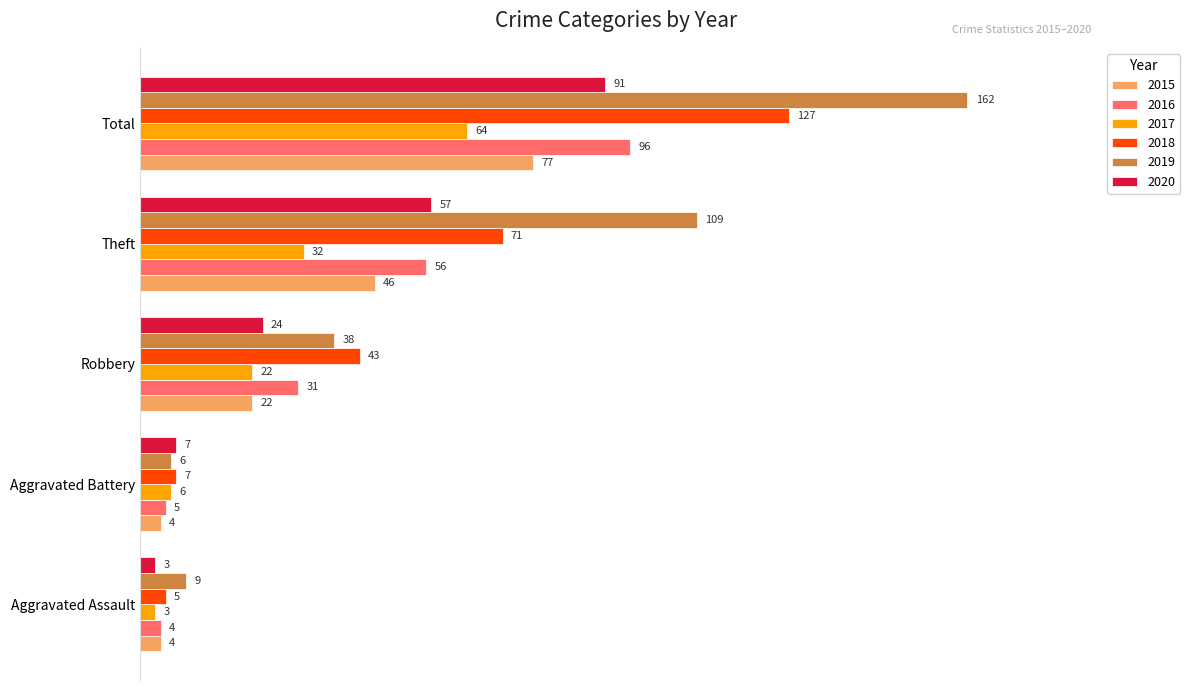

What are all the series names shown in the legend?

2015, 2016, 2017, 2018, 2019, 2020